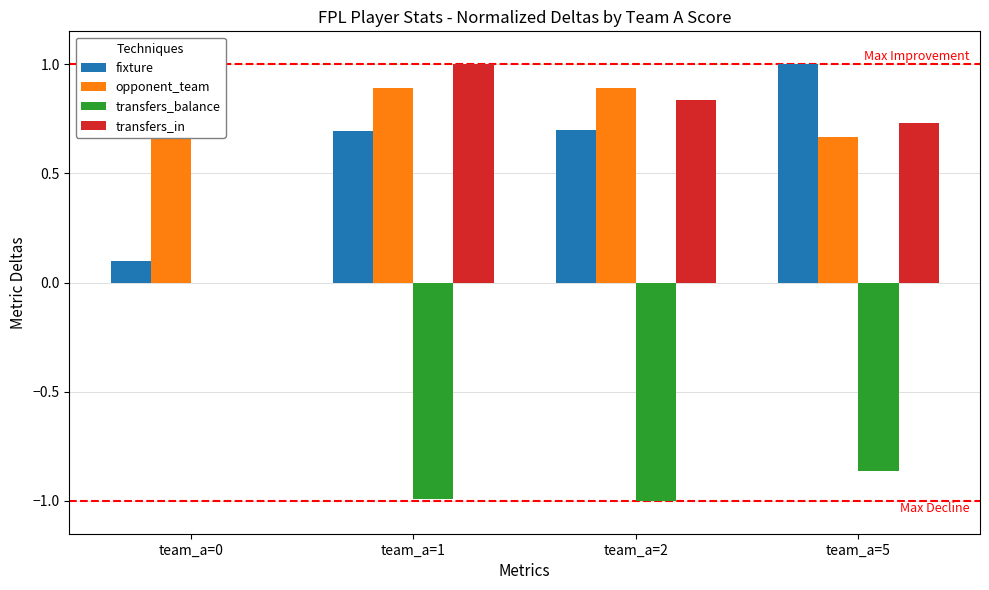

The transfers_balance series shows -1.0 at team_a=2. True or false?

True